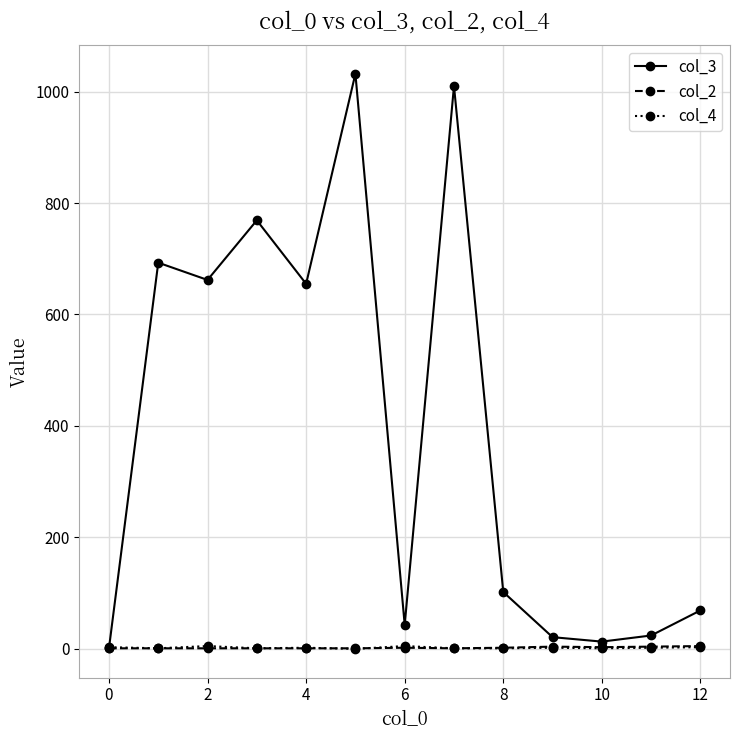

Does the chart display data point markers on the line(s)?

Yes